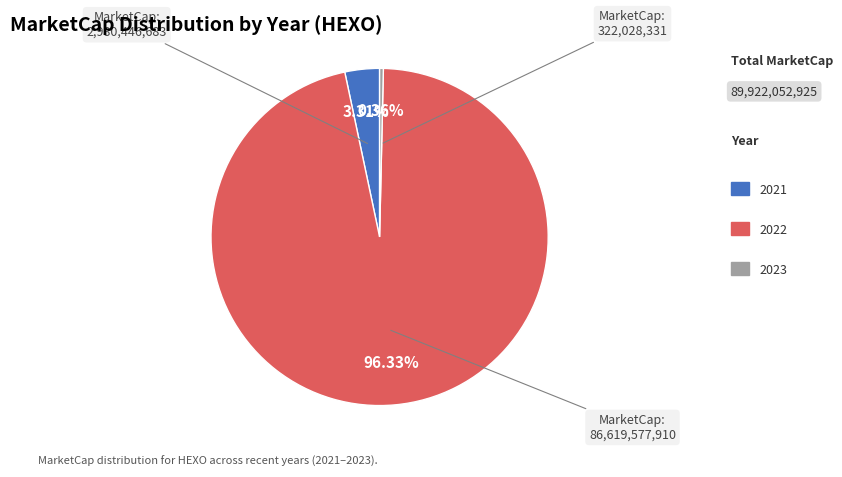

Is there any slice that represents more than half of the pie?

Yes